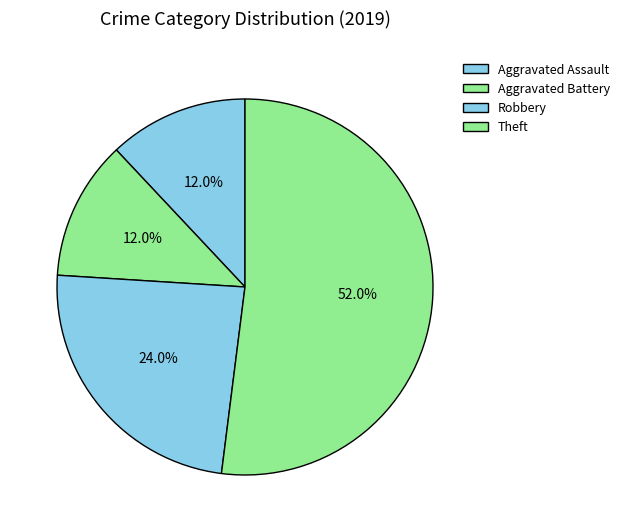

To the nearest percent, what is the difference between the Theft and Robbery slice percentages?

28%